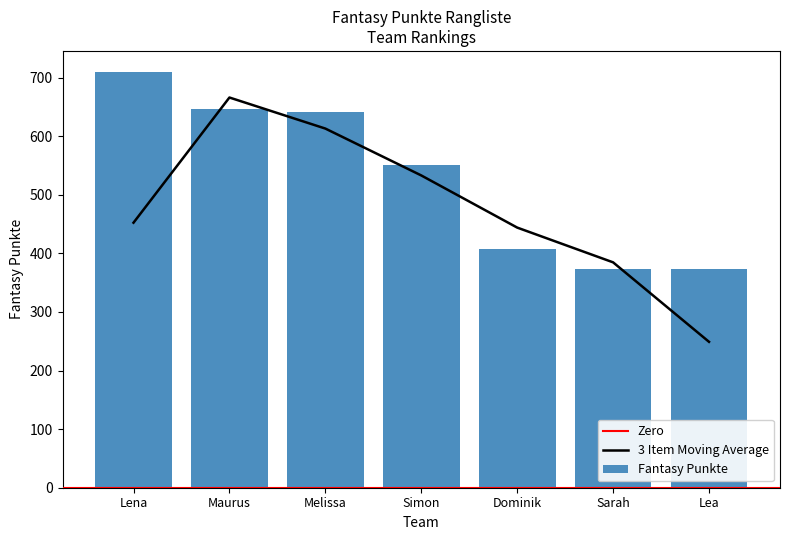

Reading left to right, list all the values displayed in this chart.

710	647	641	551	407	374	373